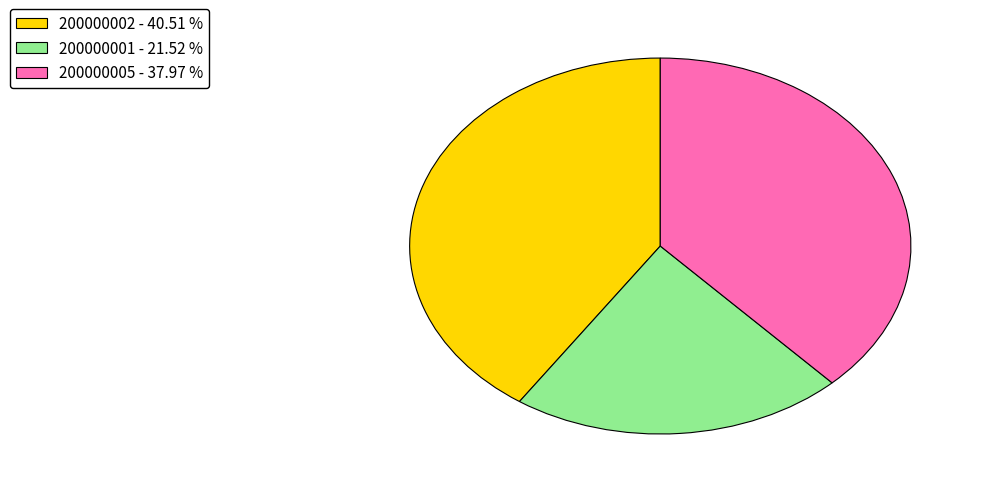

Is 200000005 the majority of the pie?

No